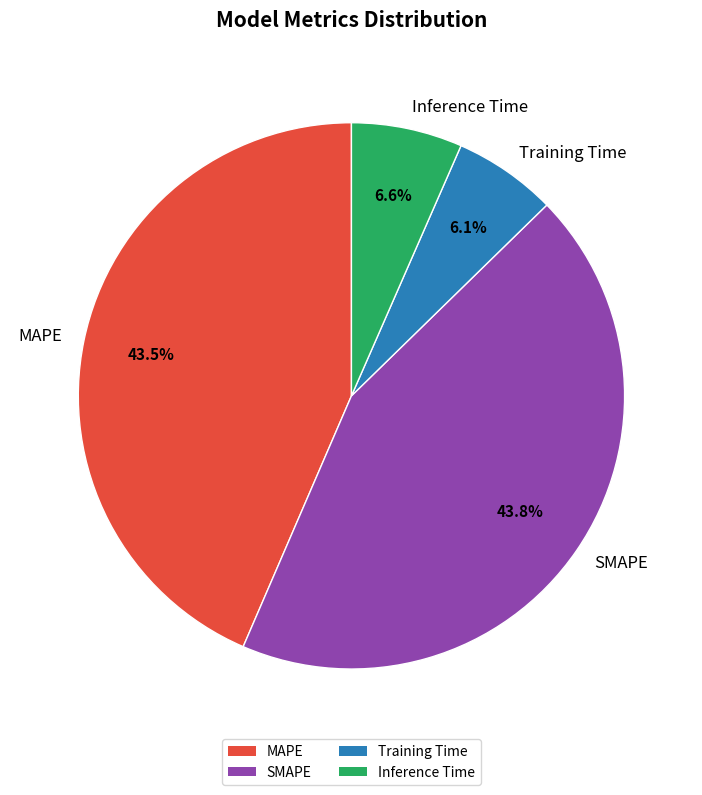

Is MAPE the majority of the pie?

No